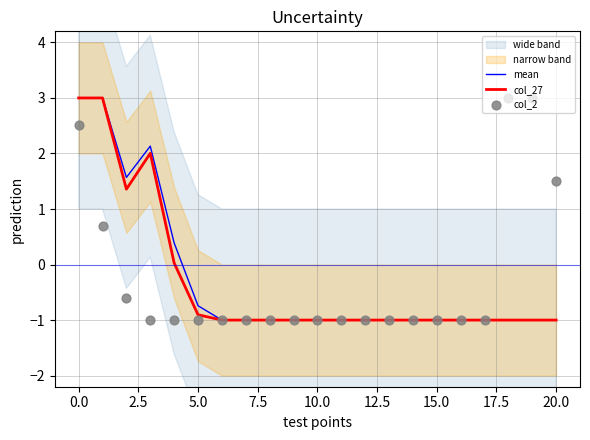

What is the total value across all series at 19?

1.0